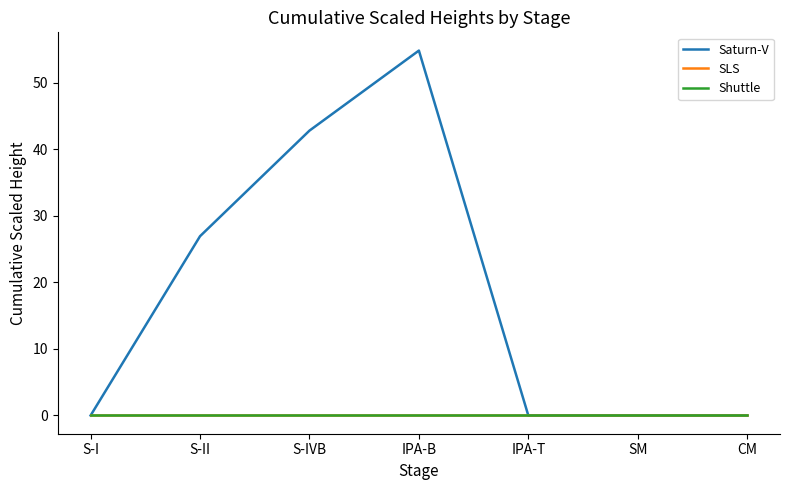

How many lines are shown in the chart?

3